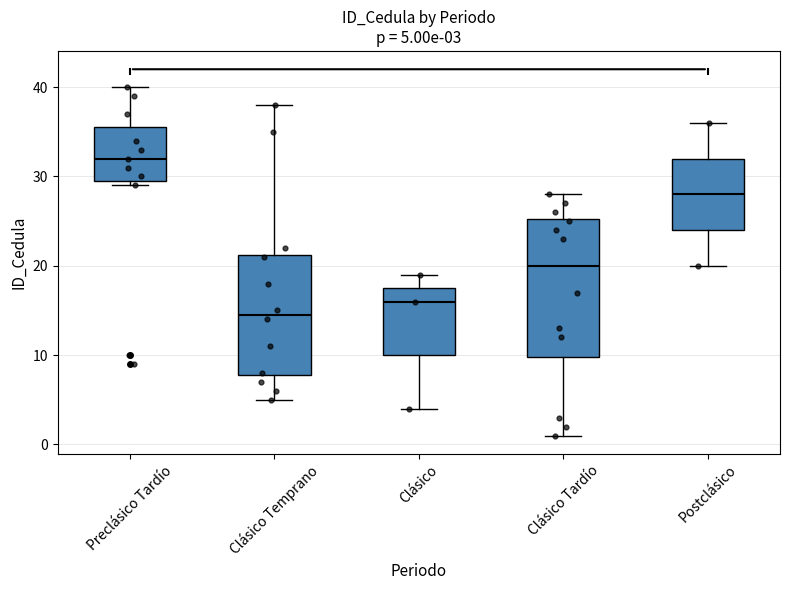

Which box has the lowest median line?

Clásico Temprano